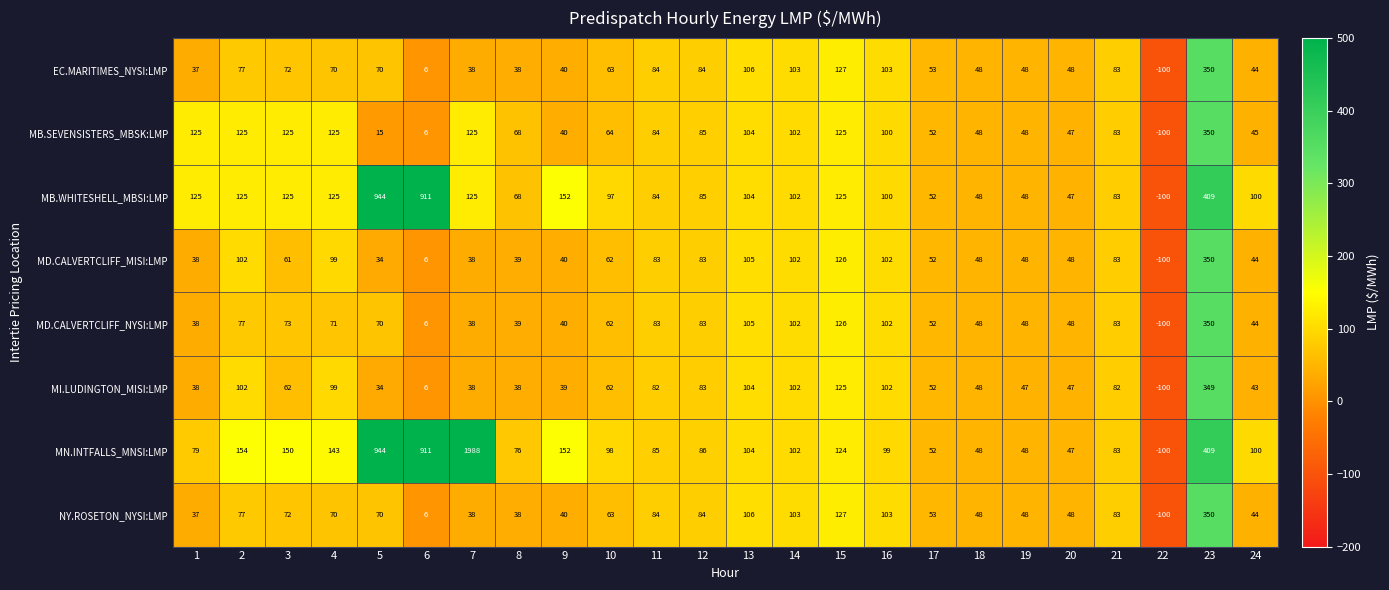

Which series has the largest total across all categories?

MN.INTFALLS_MNSI:LMP